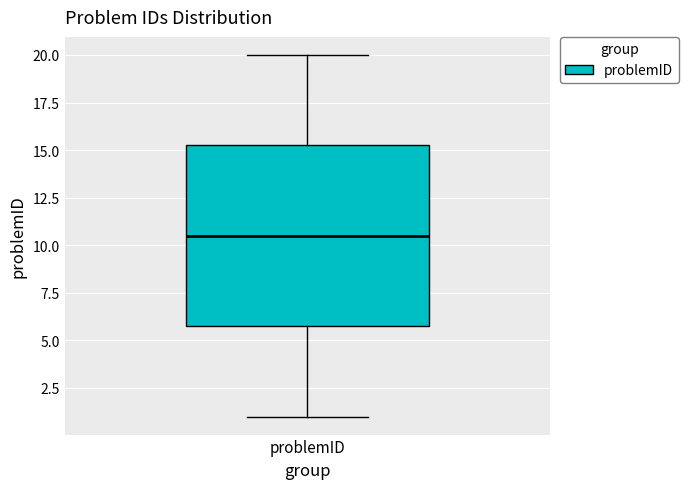

Where does the upper whisker of the box for problemID end on the y-axis? The values are not printed on the chart, so give them approximately, as read against the axis.

20.0